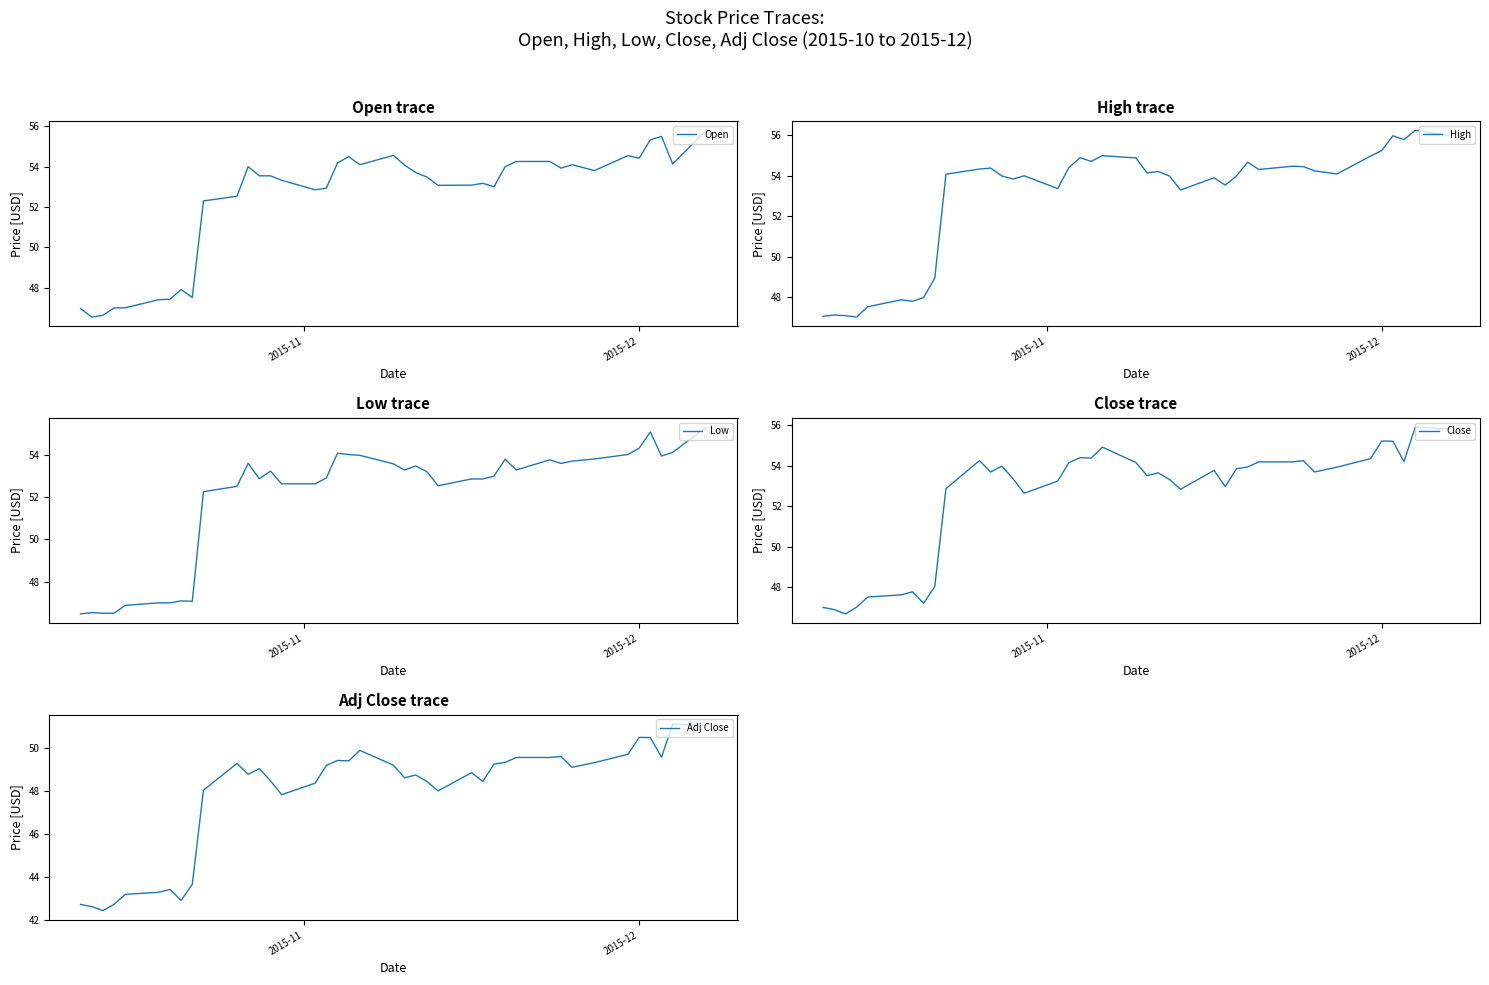

Which series has the largest total across all categories?

High